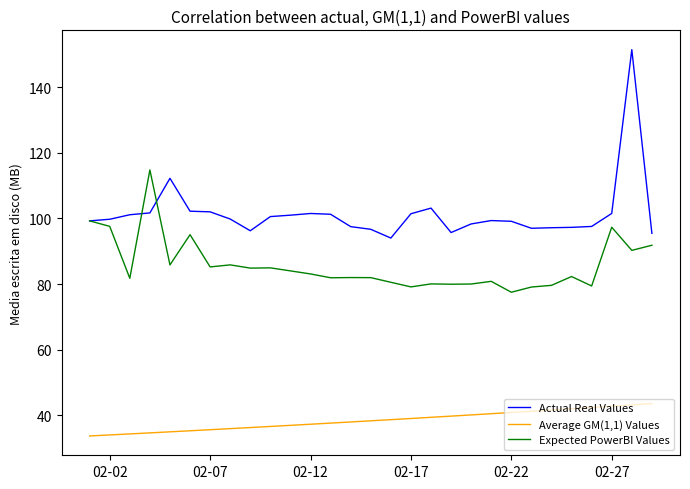

True or false: Average GM(1,1) Values and Expected PowerBI Values cross at least once.

False